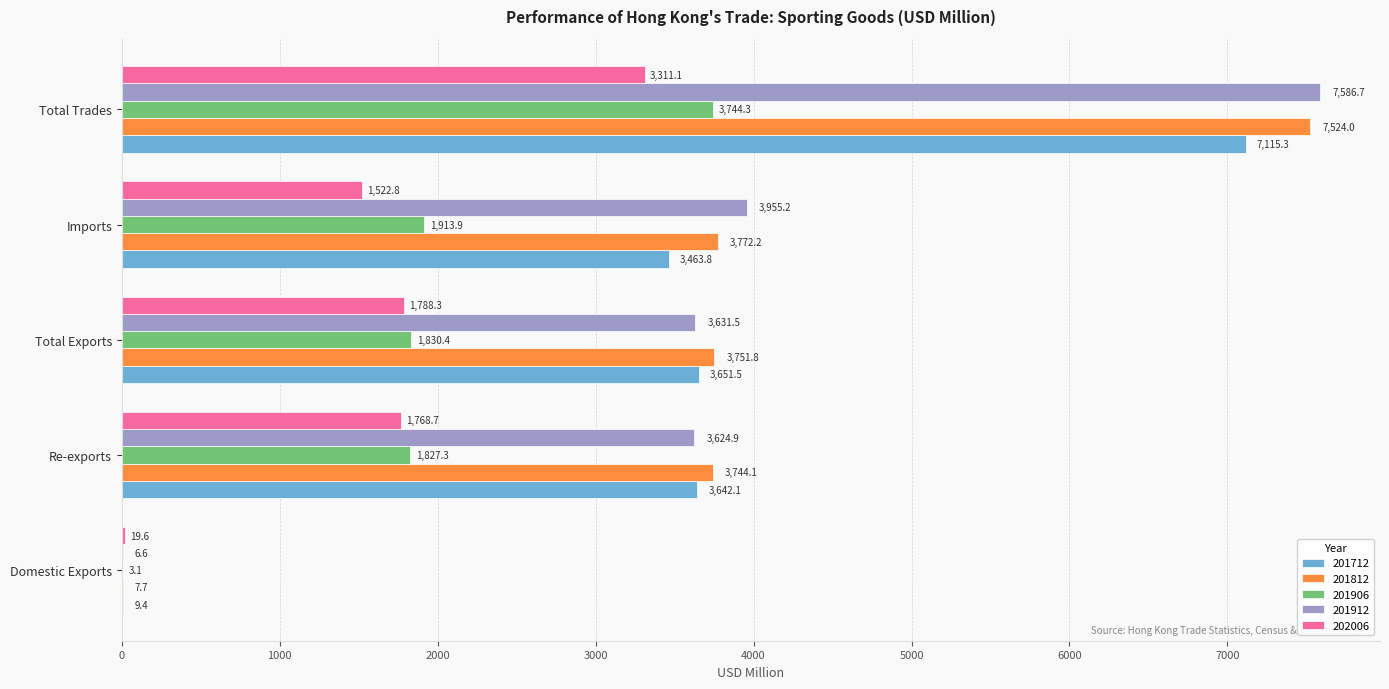

Is the value of 201712 at Imports greater than the value of 201812 at Domestic Exports?

Yes